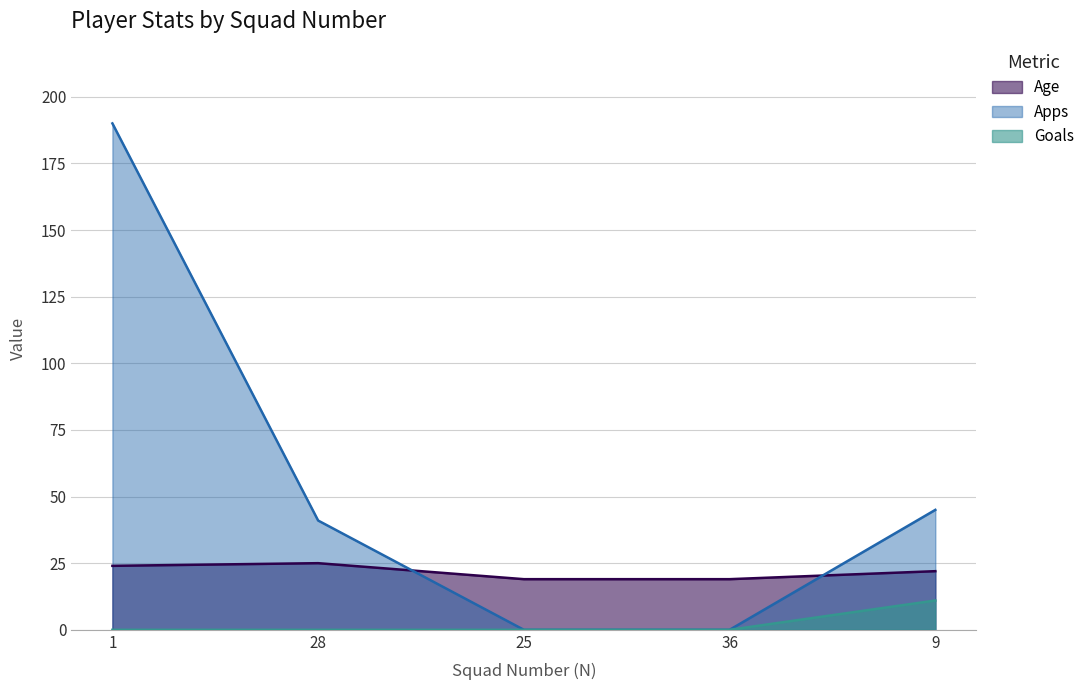

What is the average value of the Age series?

22